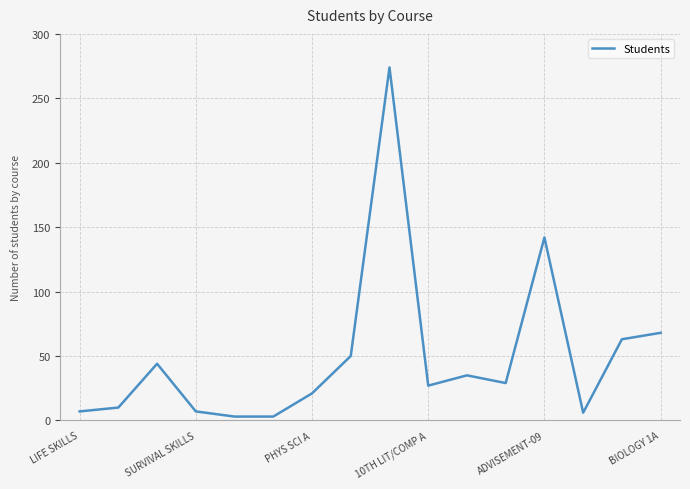

What is the difference between the maximum and minimum values?

271